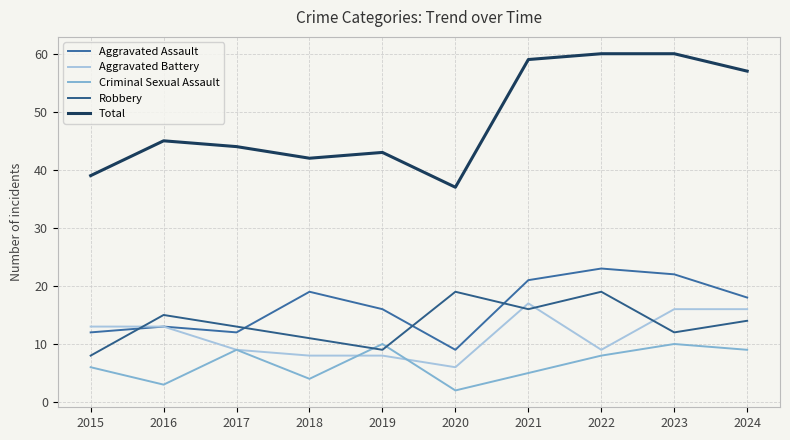

True or false: Aggravated Assault and Total cross at least once.

False